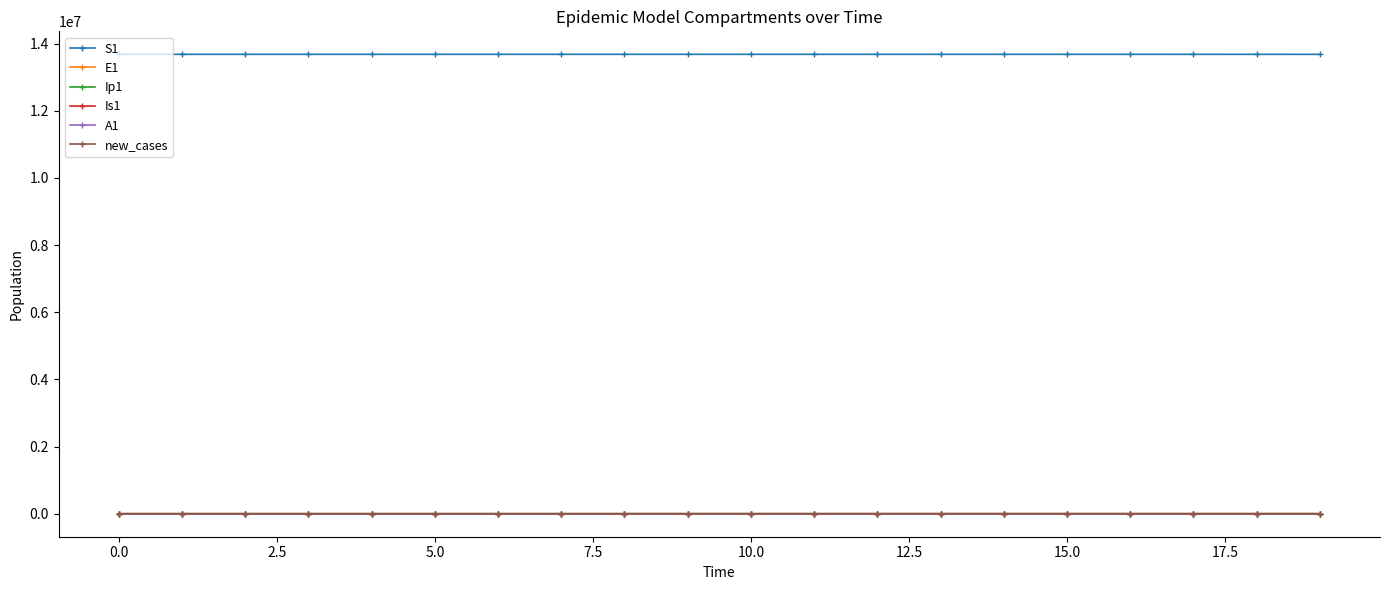

What is the value of the S1 point at the 17th from the left?

13678091.8